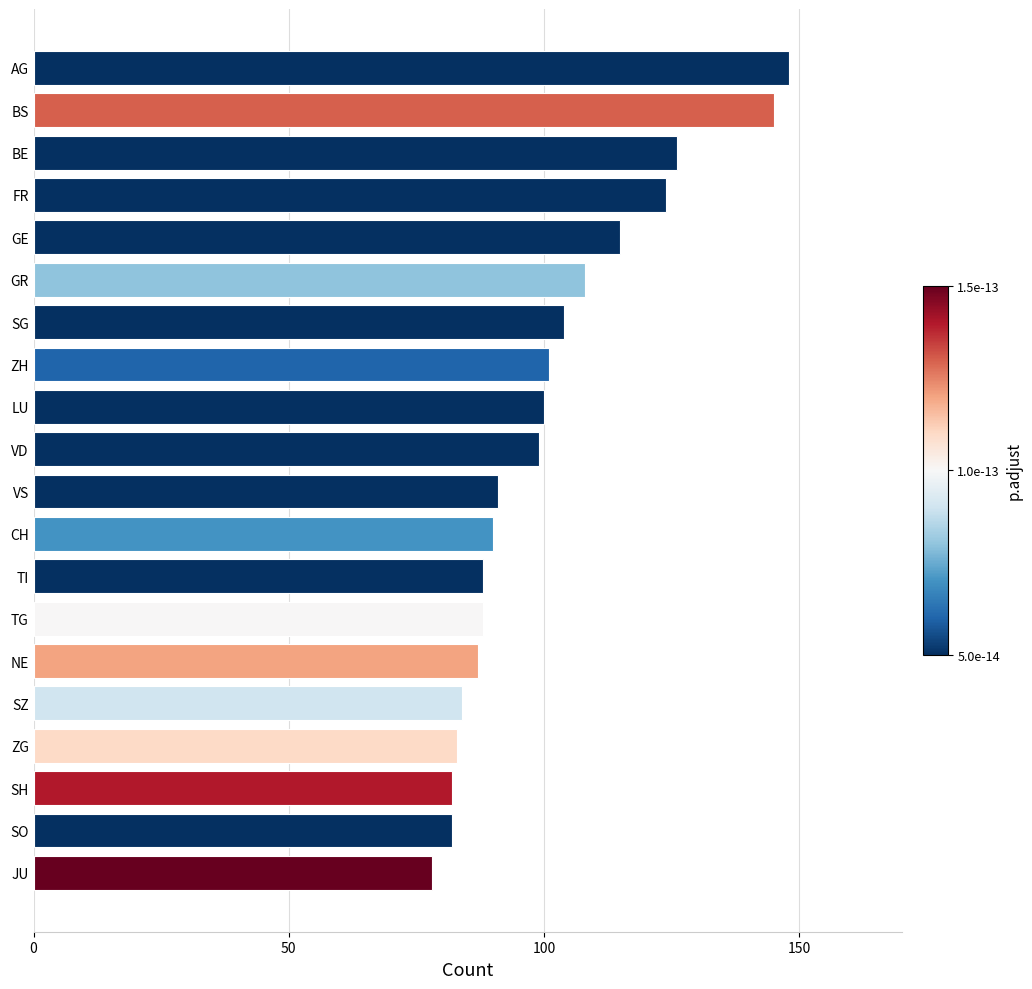

What is the minimum value shown in the chart?

78